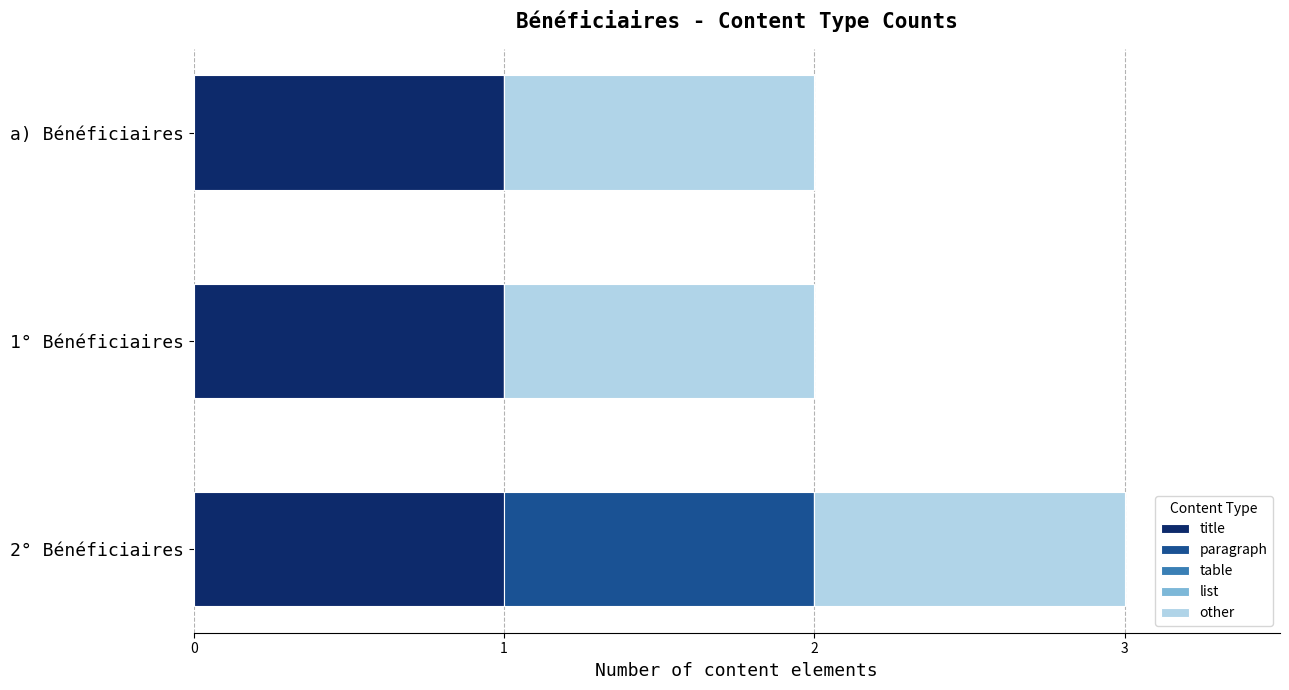

The title series shows 1 at 1° Bénéficiaires. True or false?

True